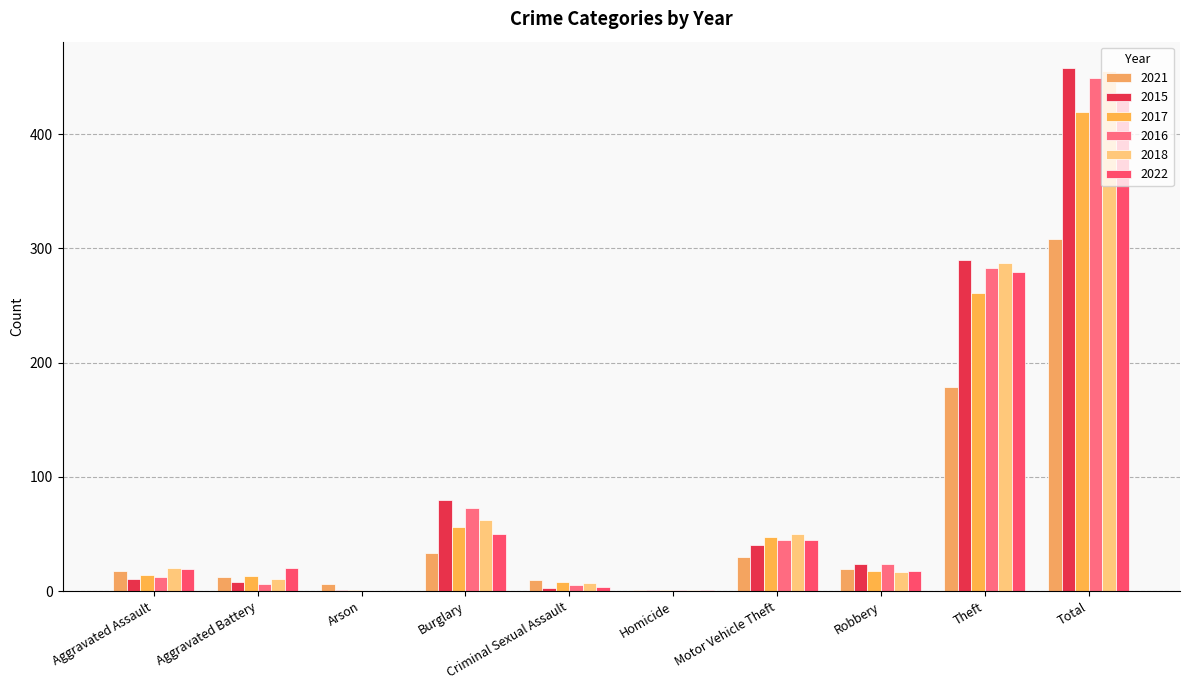

Which series changed the most between Aggravated Assault and Criminal Sexual Assault?

2022